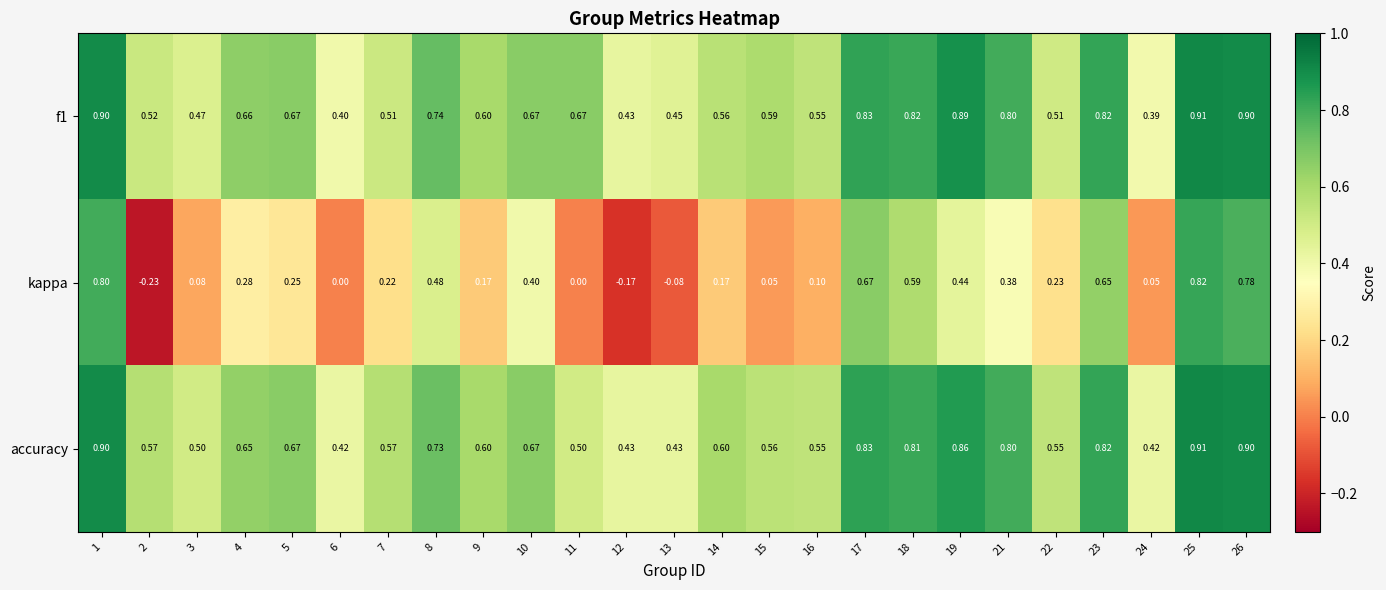

Which series has the largest range (max minus min)?

kappa